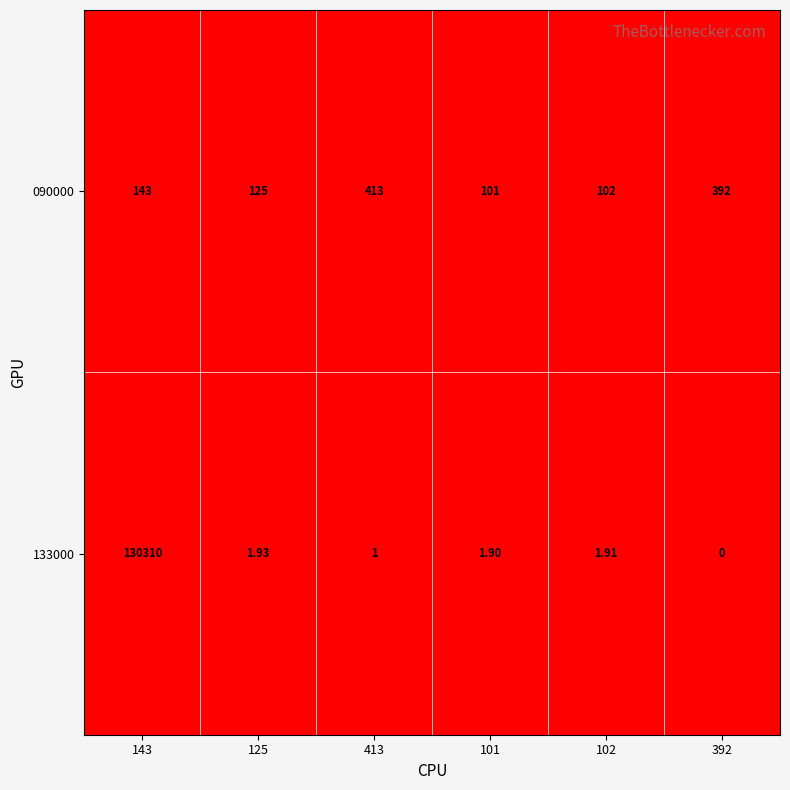

Is the value of 133000 at 102 greater than the value of 090000 at 101?

No